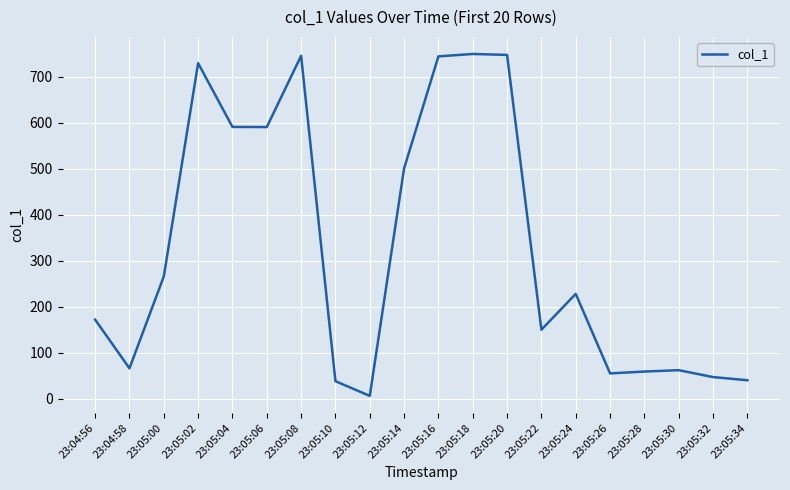

What is the greatest value displayed?

749.5